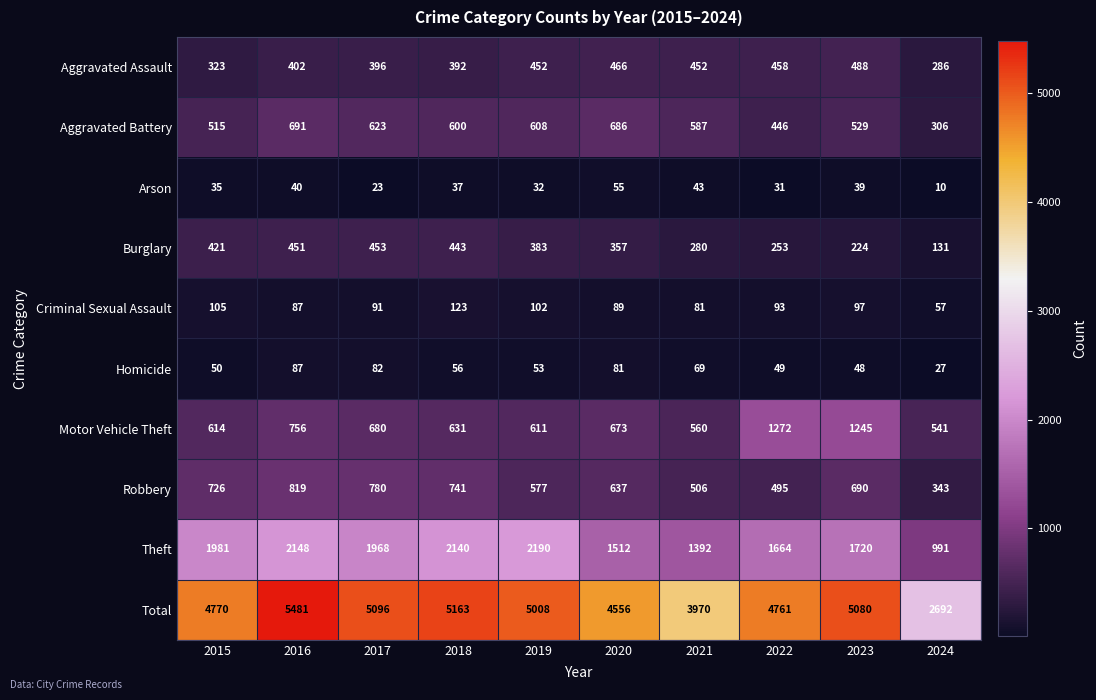

What is the minimum value shown in the chart?

10